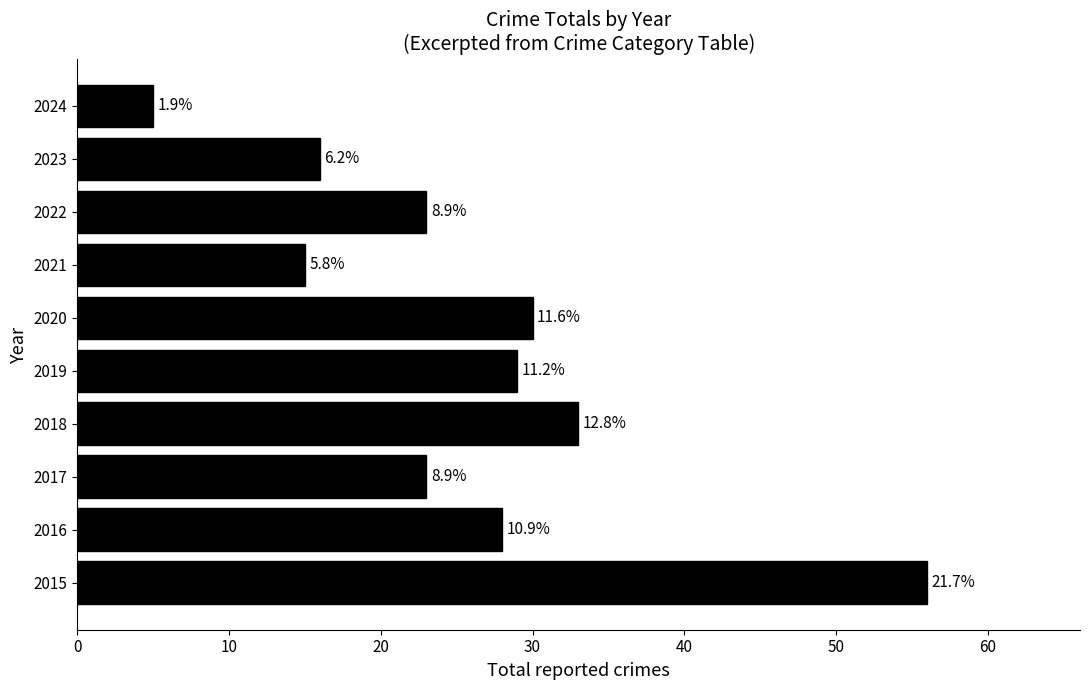

How many bars are there in total?

10